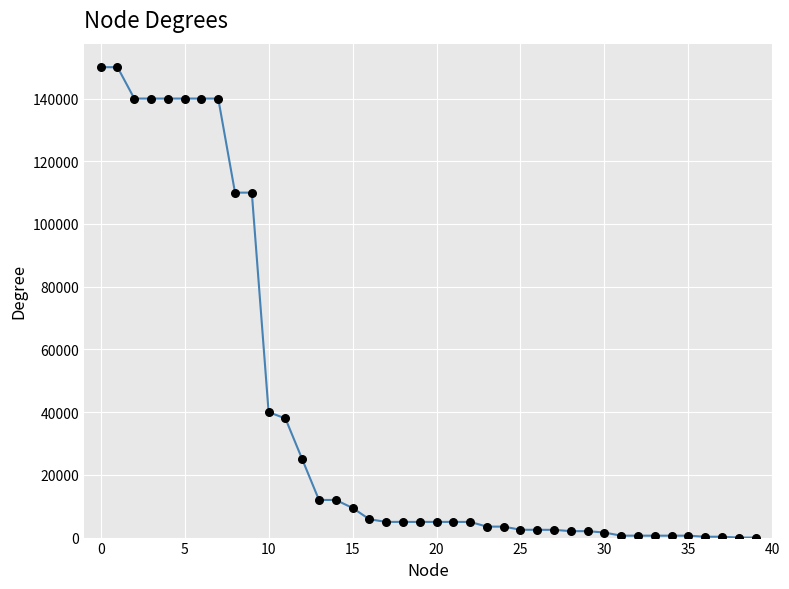

What is the greatest value displayed?

150000